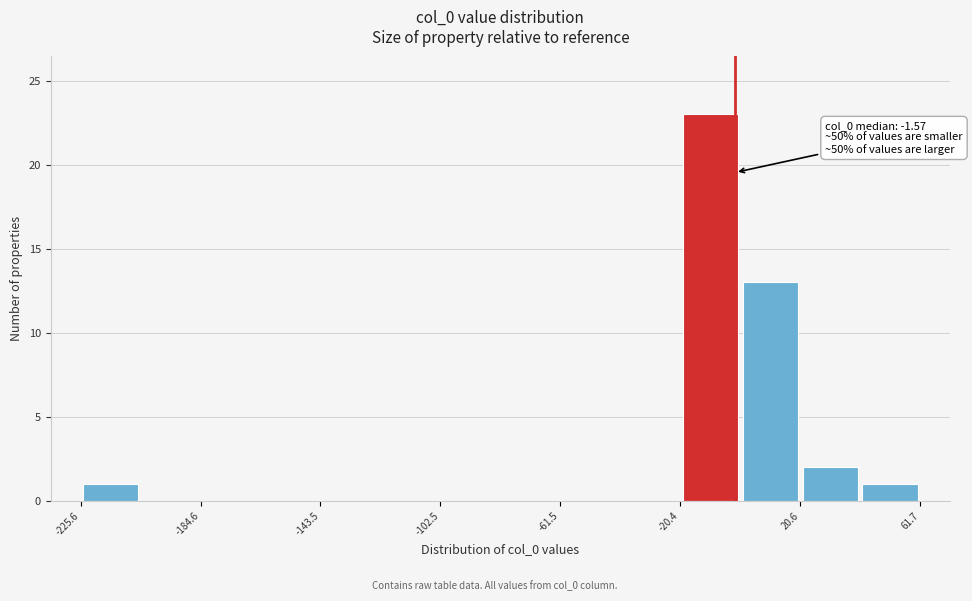

Over which range of the x-axis is the bar tallest?

-20 to 0